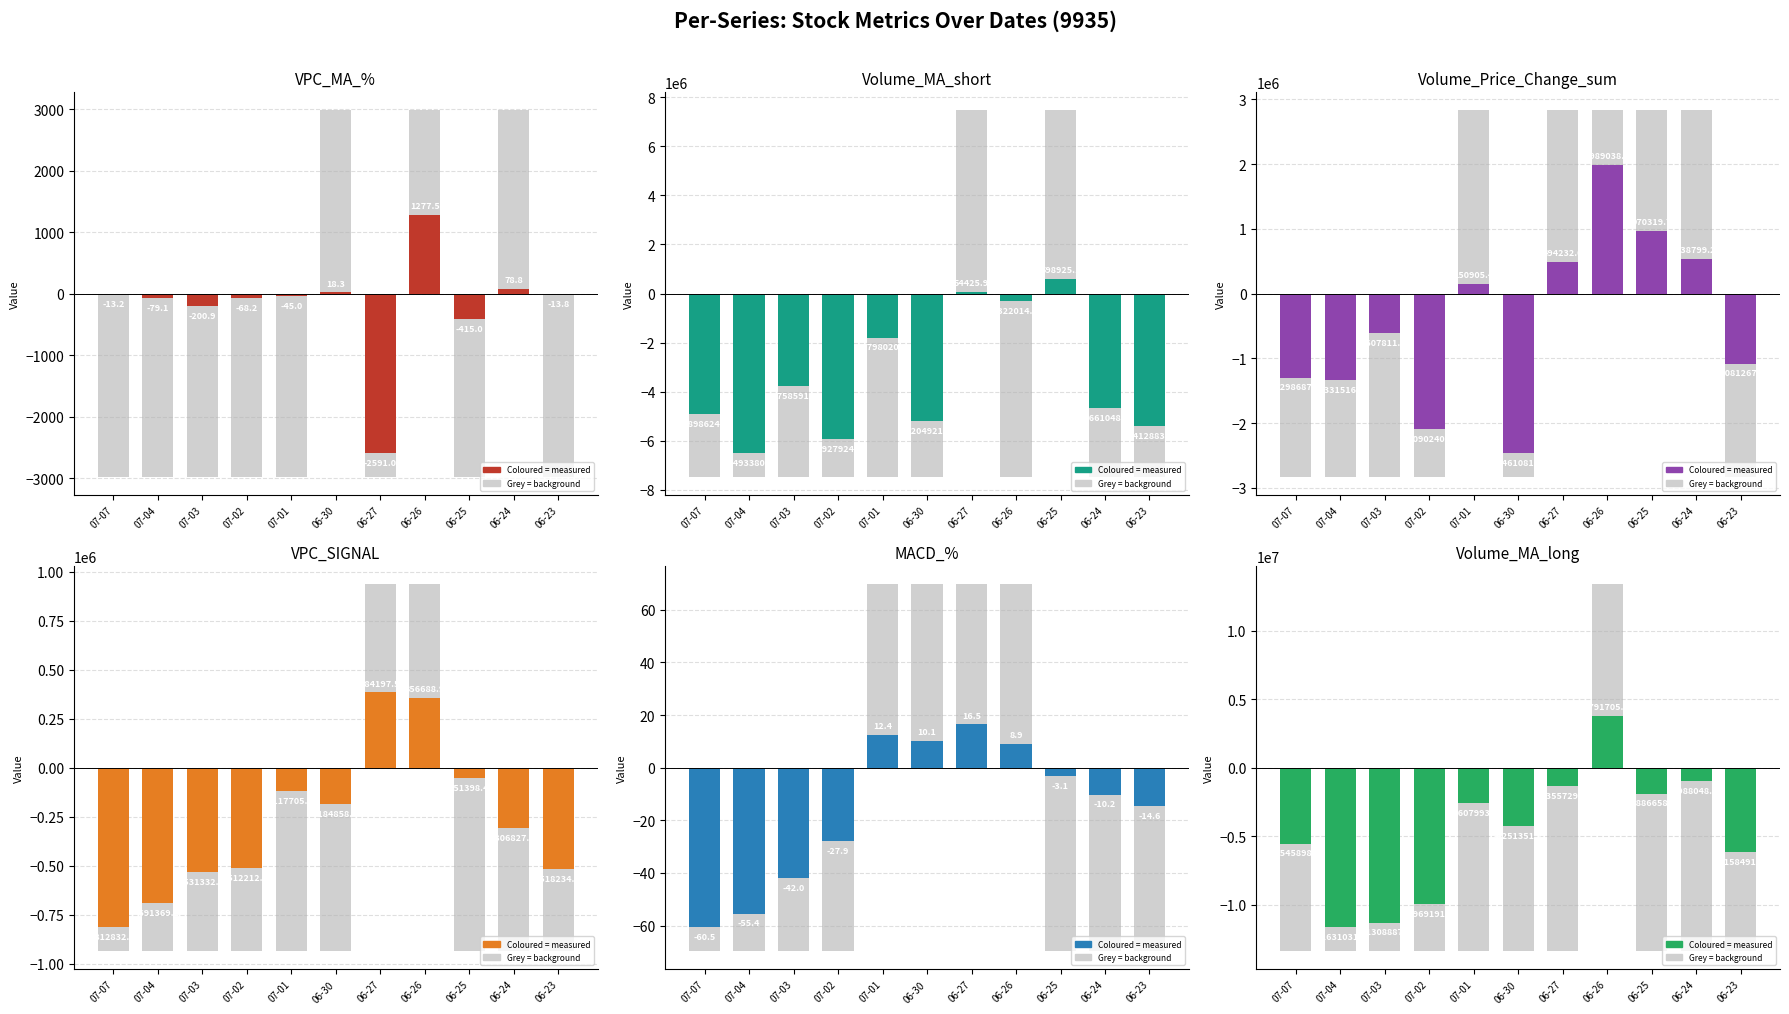

What is the sum of the MACD_% values at 2025-06-26 and 2025-06-24?

-1.3